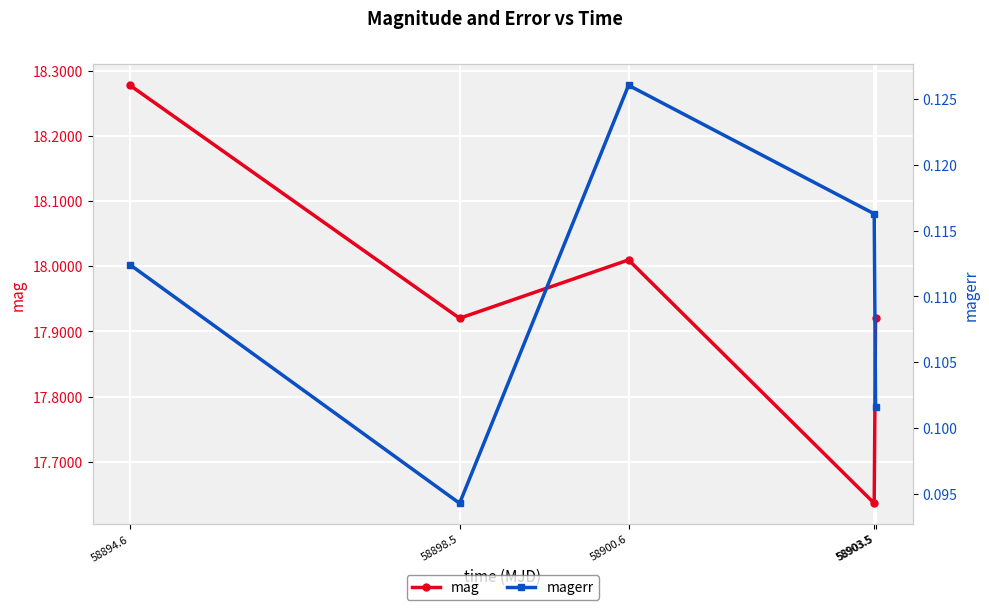

Where is the first local maximum for mag?

58900.6